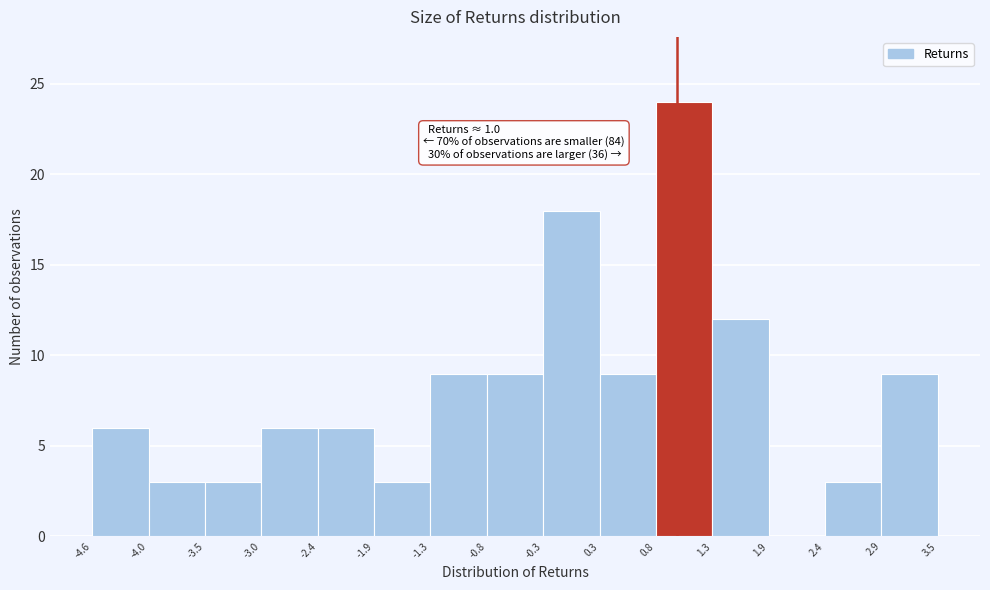

Which range on the x-axis has the tallest bar?

0.8 to 1.3